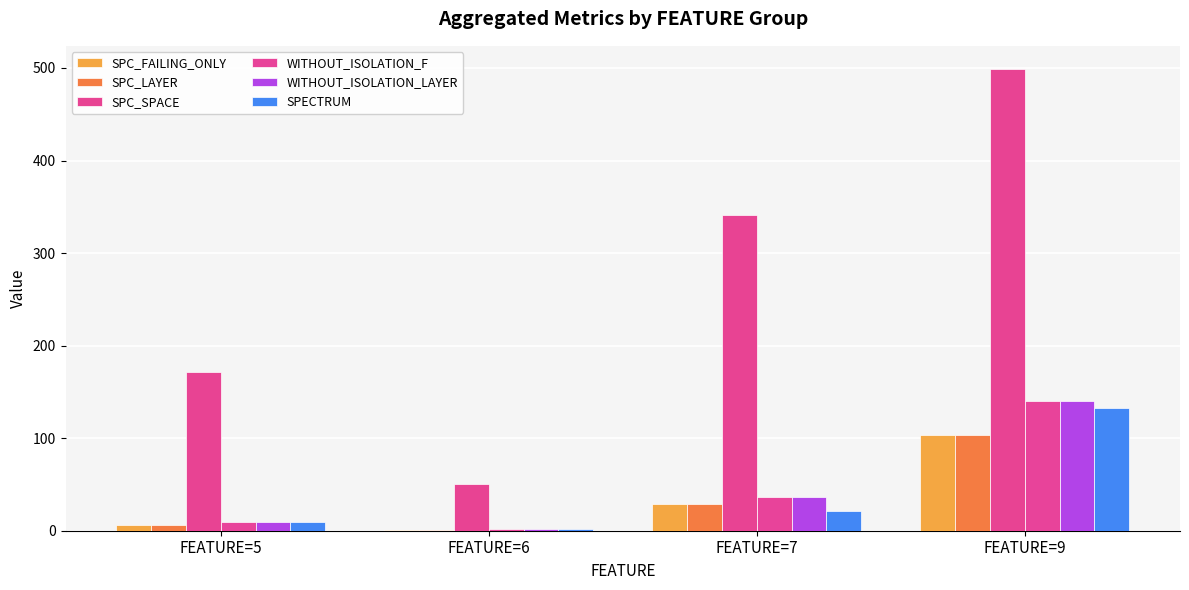

What is the maximum value for WITHOUT_ISOLATION_F?

140